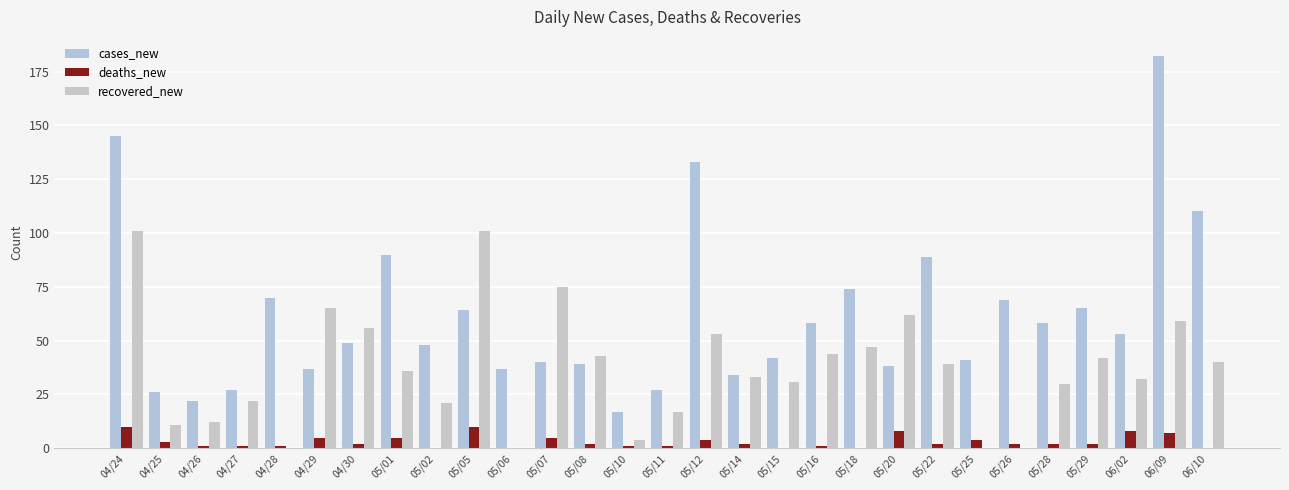

Is it true that deaths_new equals 10 at 05/05?

True